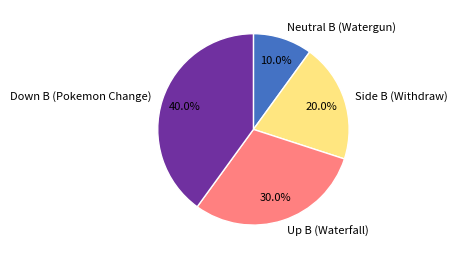

Between Up B (Waterfall) and Neutral B (Watergun), which is larger?

Up B (Waterfall)